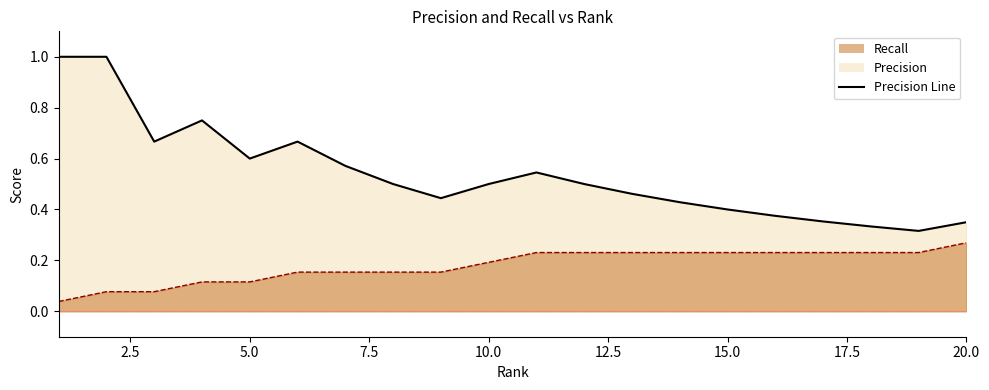

Count the number of categories in the chart.

20